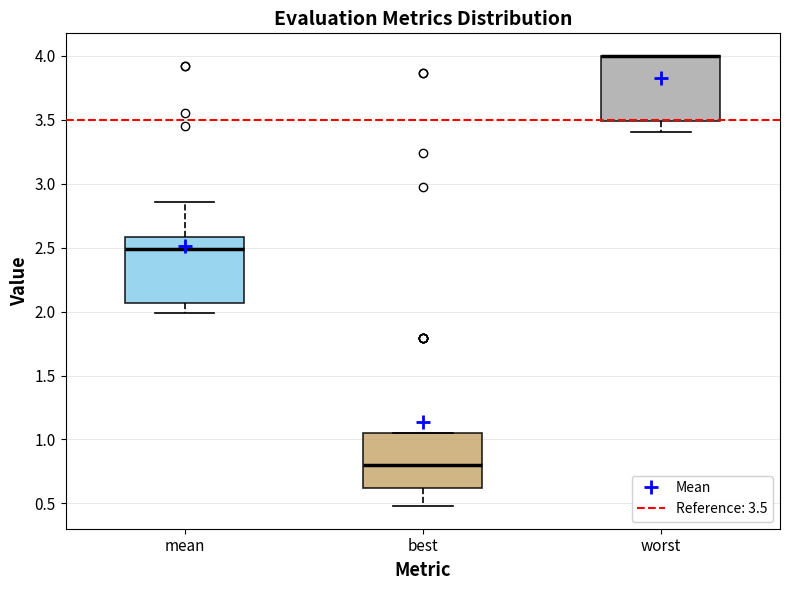

Where does the median line of the box for mean sit on the y-axis? The values are not printed on the chart, so give them approximately, as read against the axis.

2.50